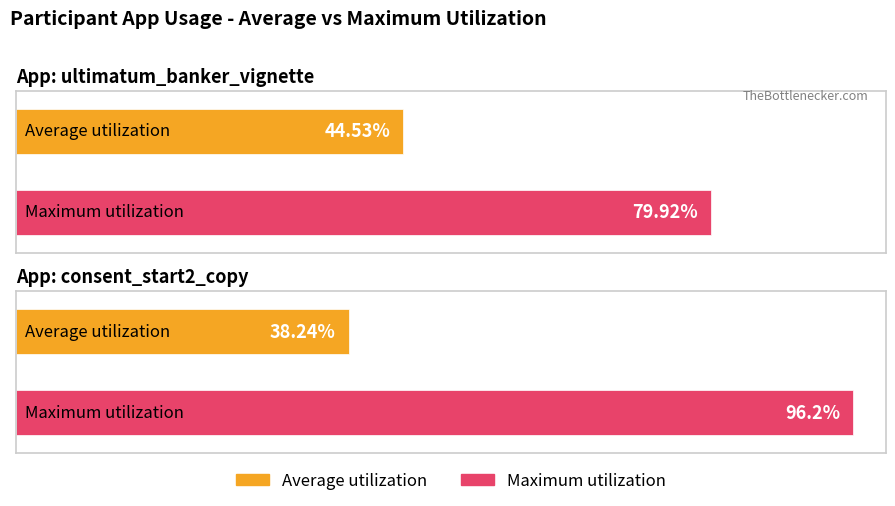

What is the difference between the highest and lowest values at consent_start2_copy?

58.0